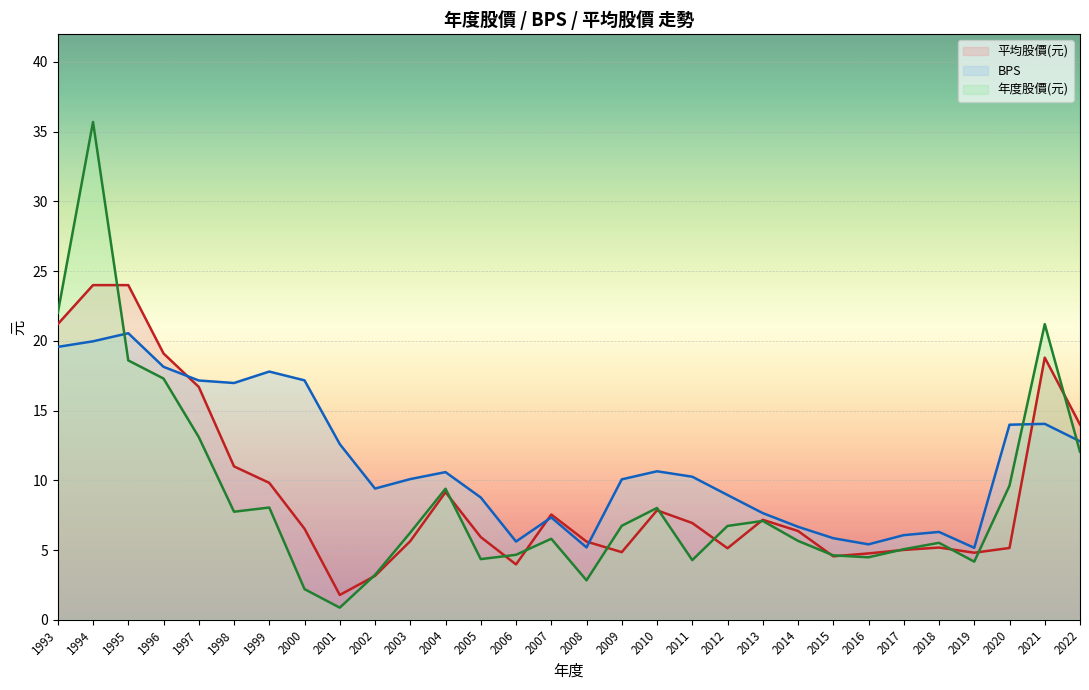

What is the highest value of the 平均股價(元) series?

24.0